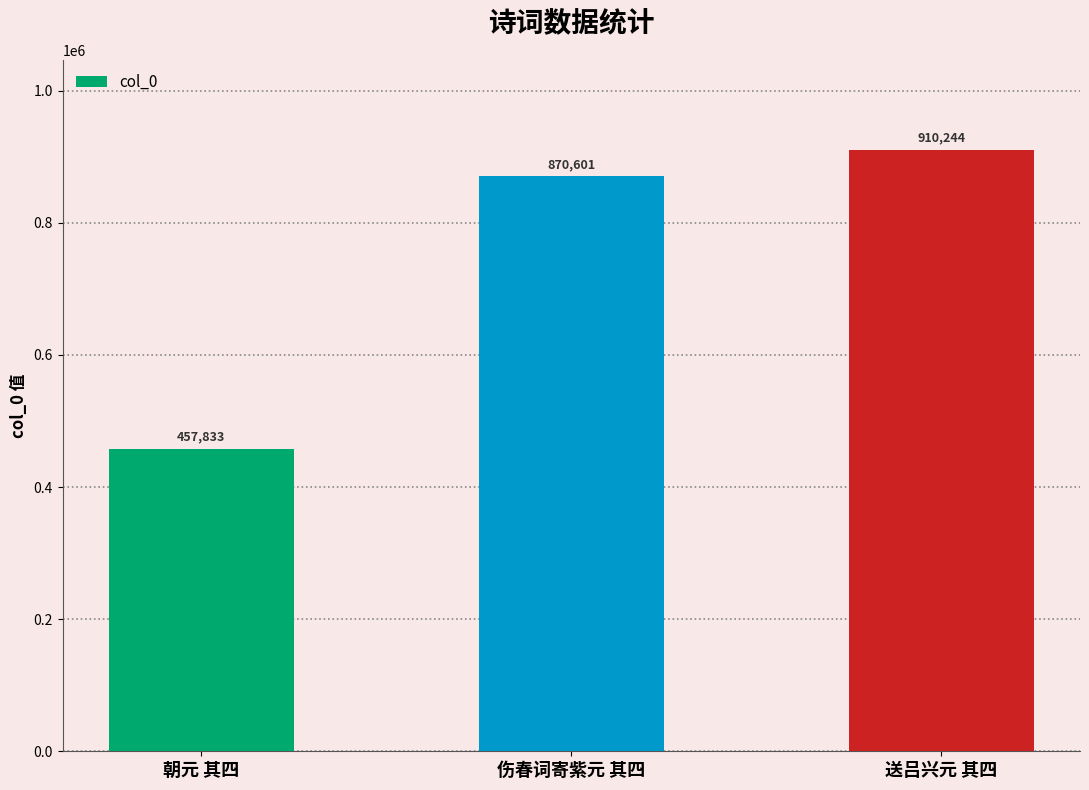

What is the value of the 2nd bar from the left?

870601